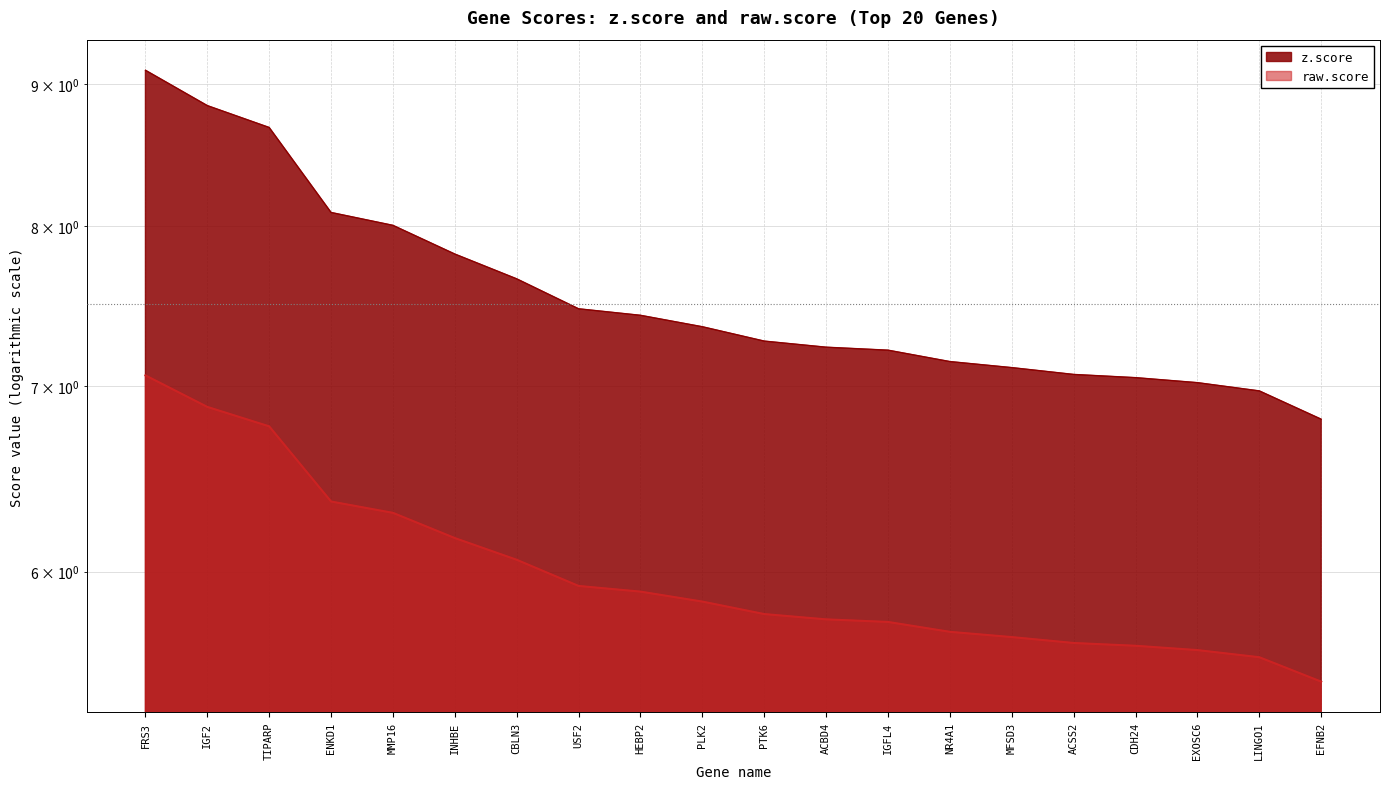

What is the highest value of the raw.score series?

7.1